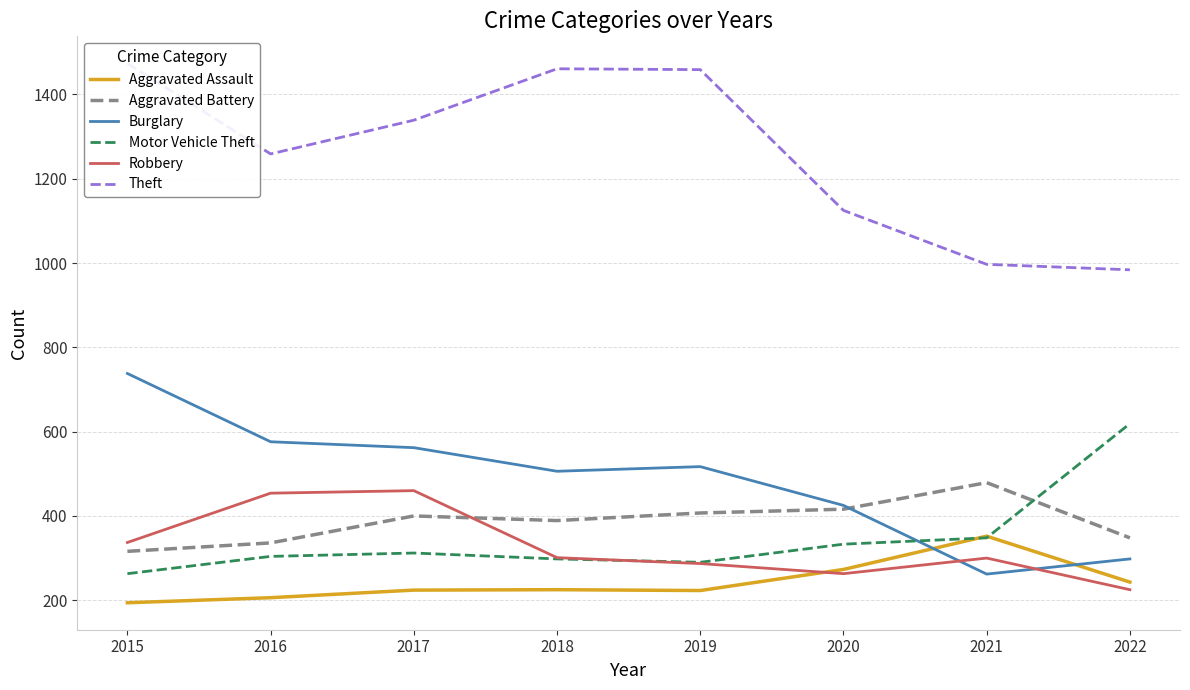

List the series in order of their peak value, highest first.

Theft, Burglary, Motor Vehicle Theft, Aggravated Battery, Robbery, Aggravated Assault